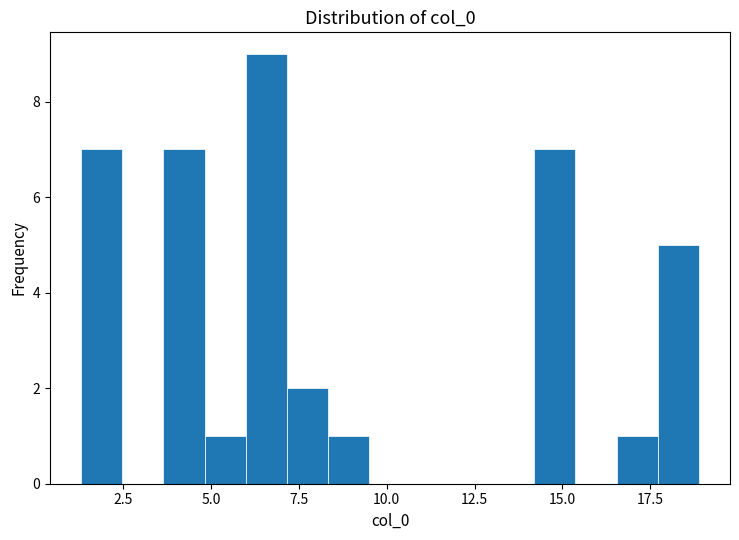

Read against the x-axis, roughly where is the centre of the tallest bar?

6.5